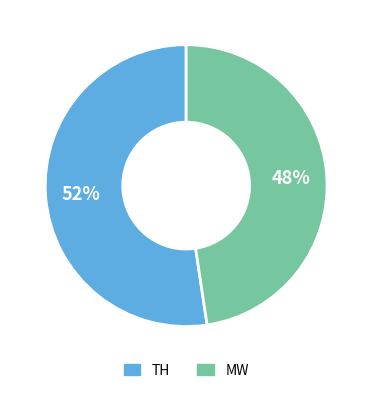

How many slices are in this pie chart?

2